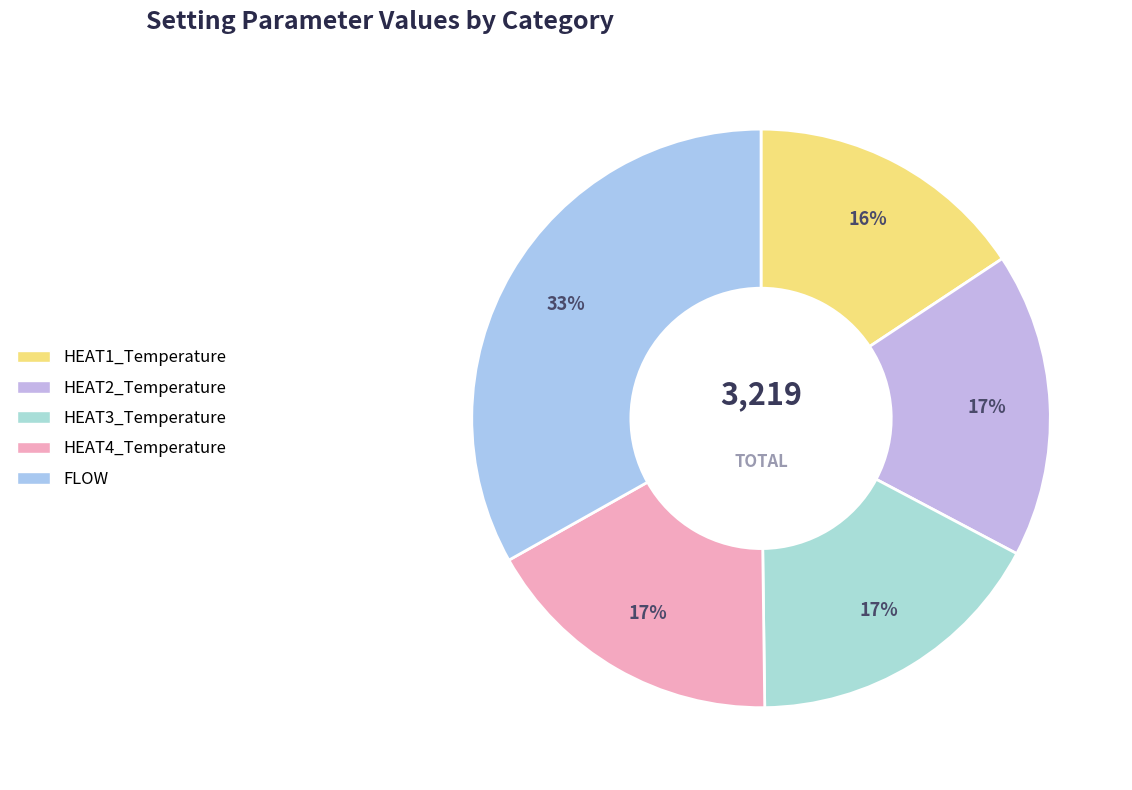

The HEAT2_Temperature slice represents 17% of the pie. True or false?

True